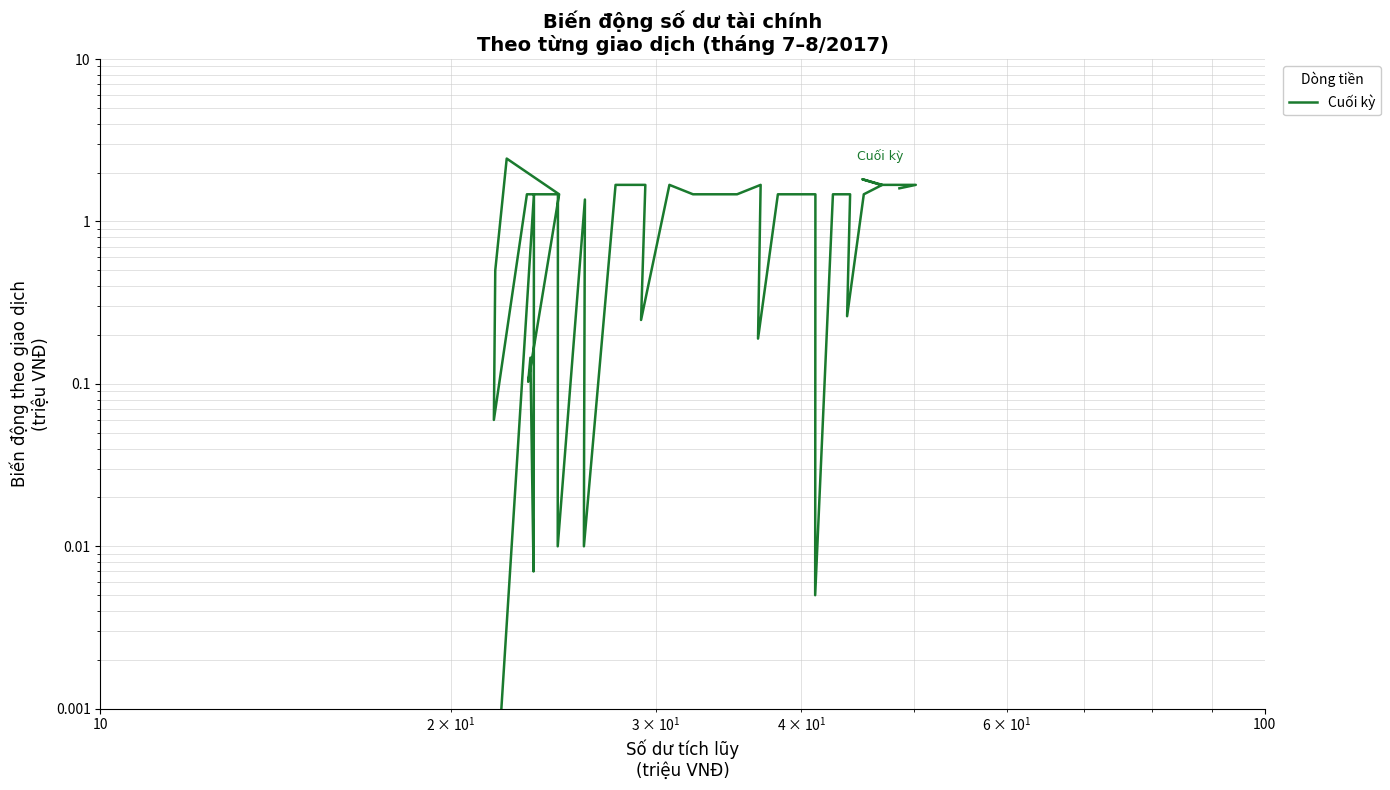

Is this an area chart (filled region under the line)?

No